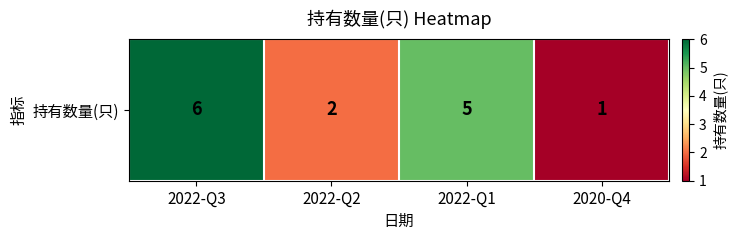

Reading left to right, extract all data points from this chart.

6	2	5	1